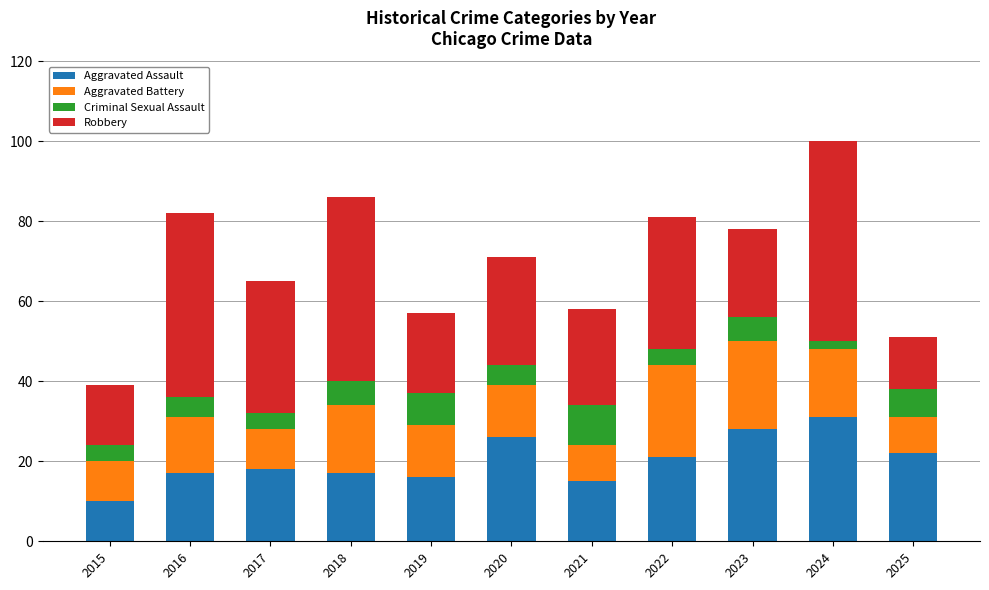

Does the chart contain any negative values?

No